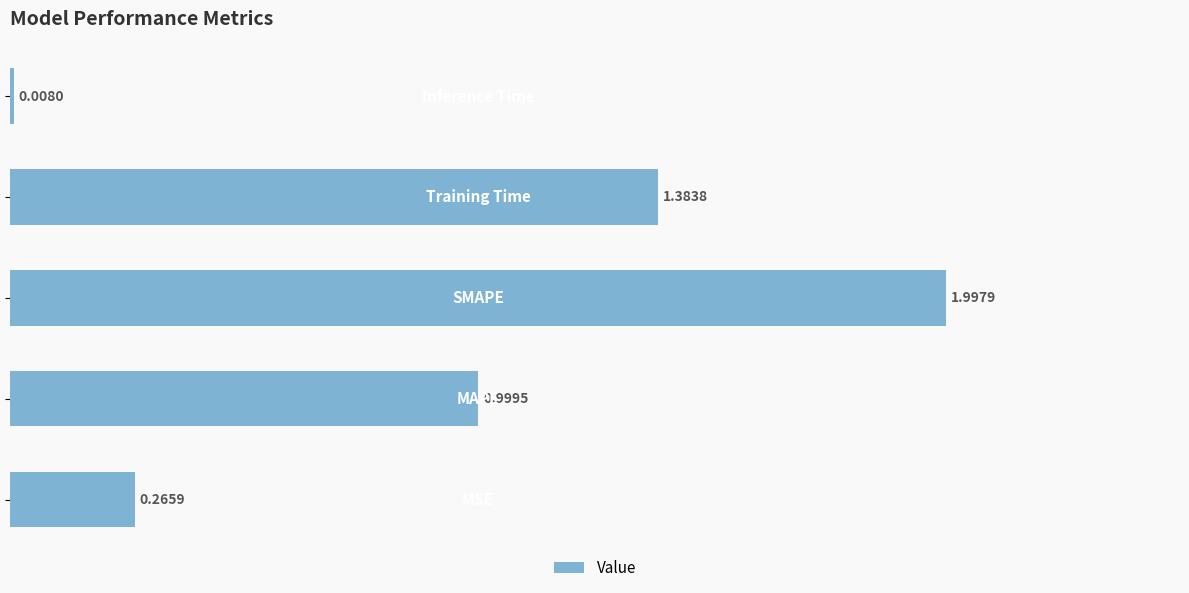

What is the difference between the maximum and minimum values?

2.0